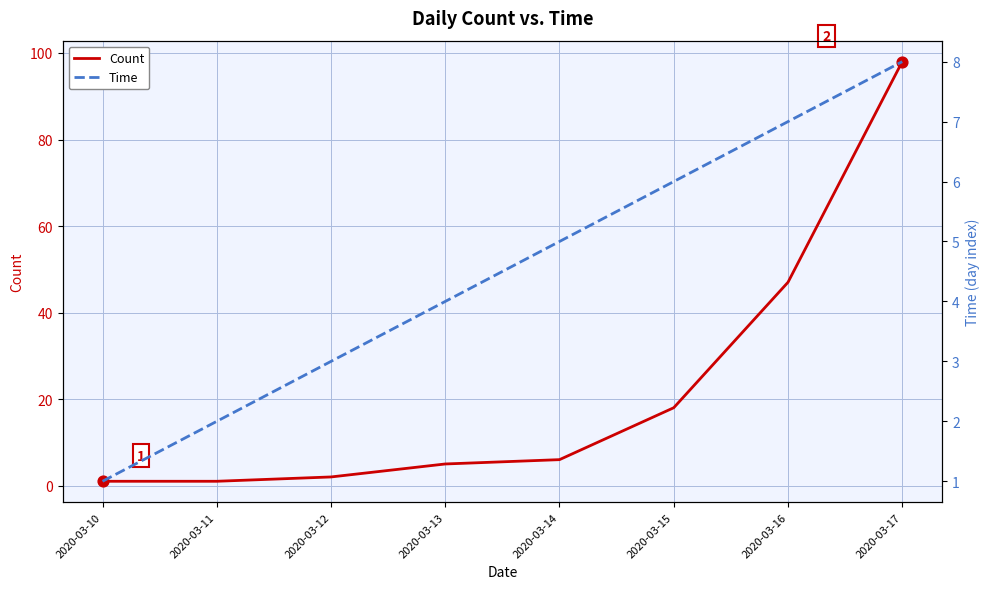

Is the value of Time at 2020-03-15 greater than the value of Count at 2020-03-17?

No